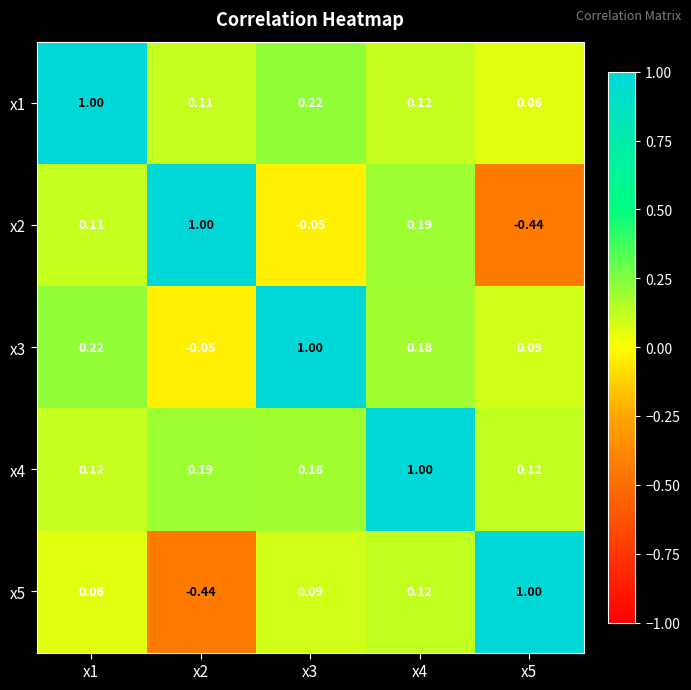

Which series has the largest total across all categories?

x4